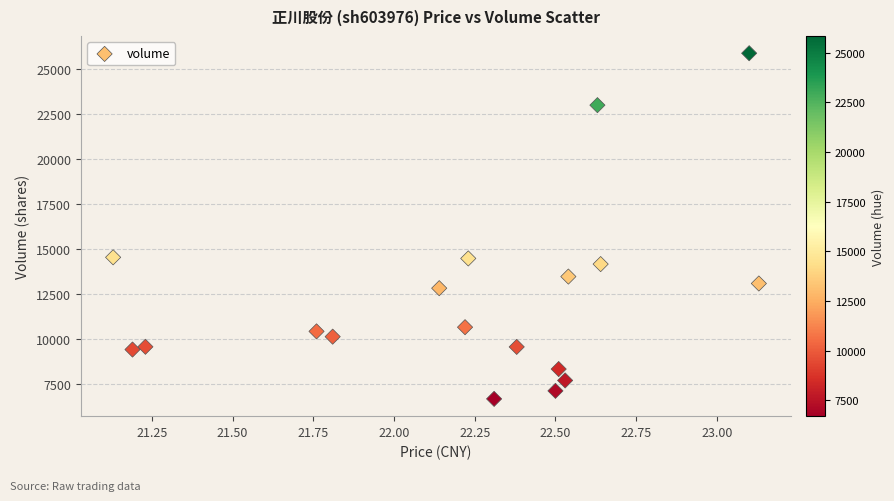

What is the range of Y values (max minus min)?

19148